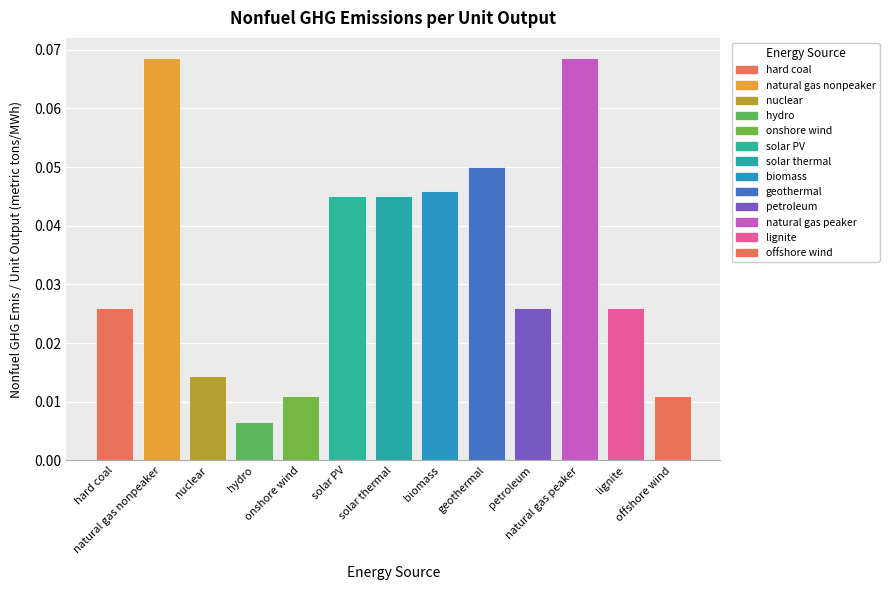

Where is the data nearest to the value 0?

hydro